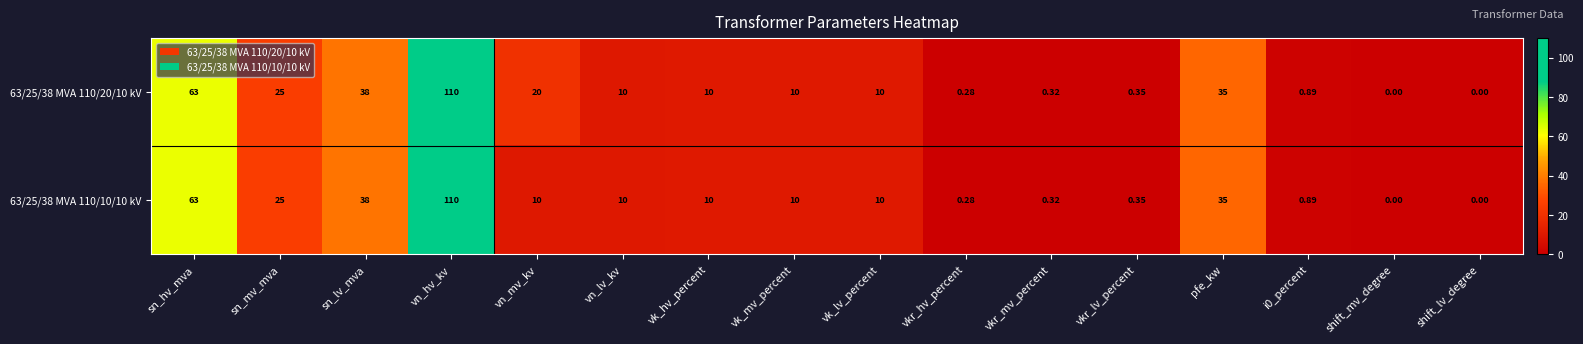

At which category is the sum across all series the highest?

vn_hv_kv